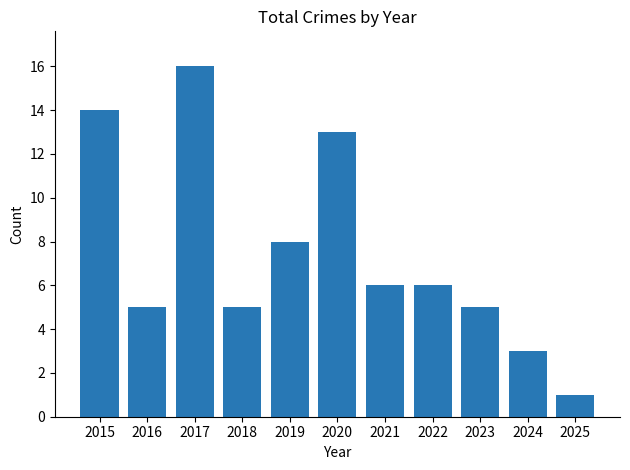

What is the ratio of the value at 2025 to the value at 2015?

0.1